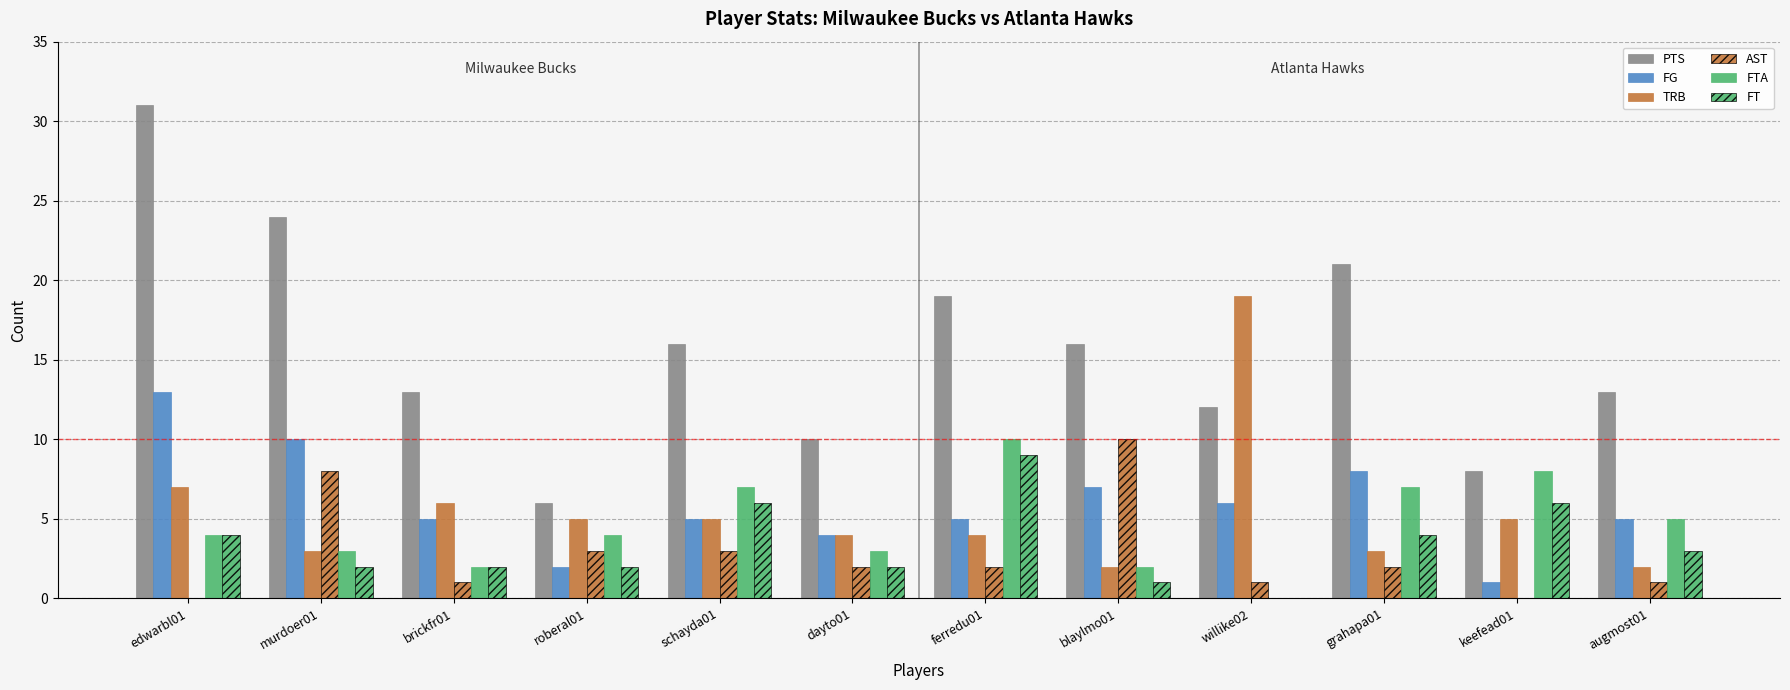

Are the bars grouped side by side (vs. stacked)?

Yes